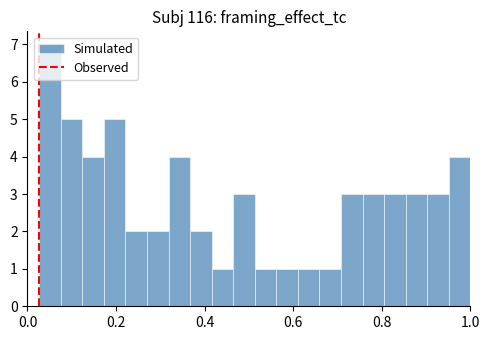

Around what value on the x-axis is the tallest bar? Give the approximate position of its centre, as read against the axis.

0.06